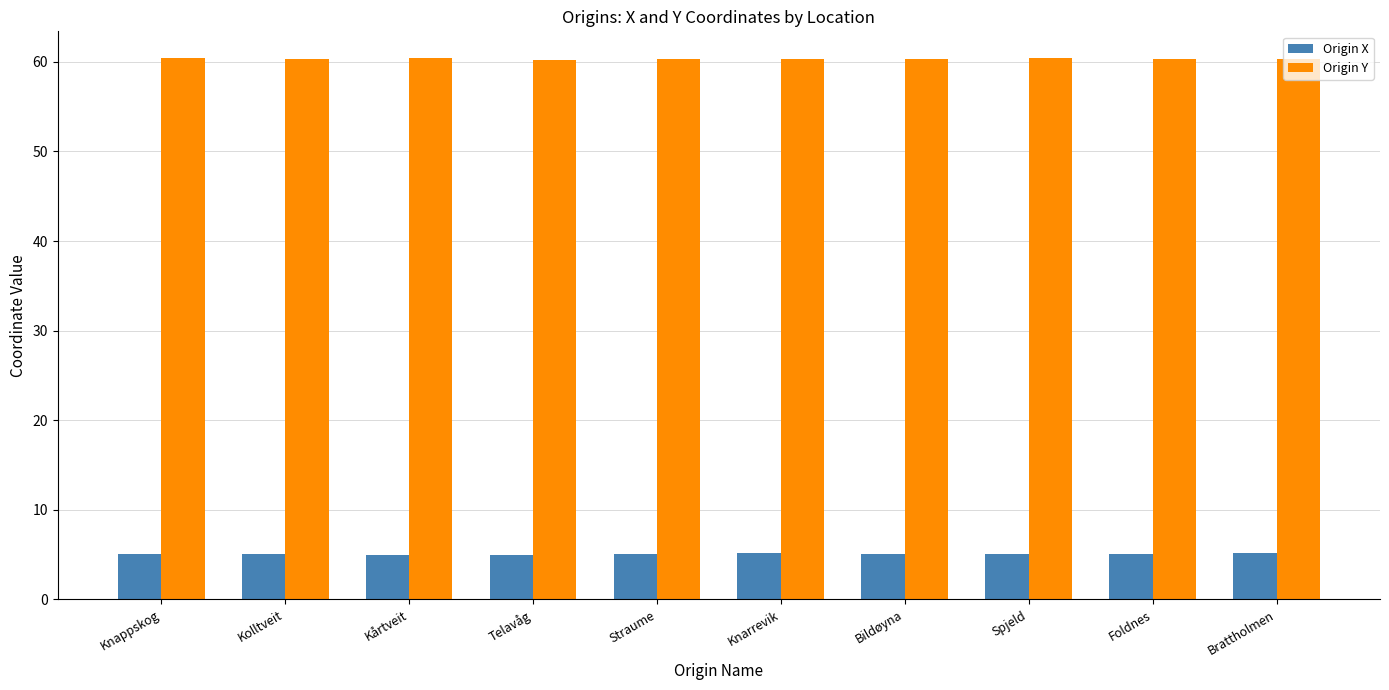

The Origin Y series shows 83.6 at Telavåg. True or false?

False